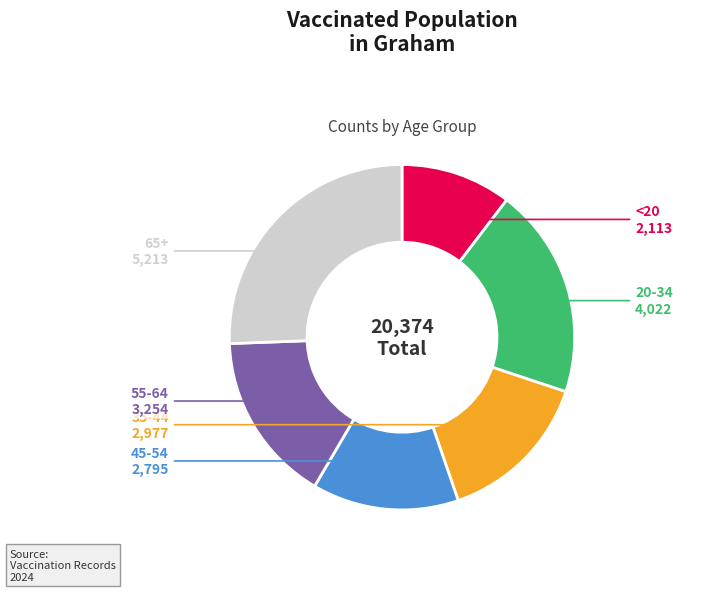

How many slices are in this pie chart?

6